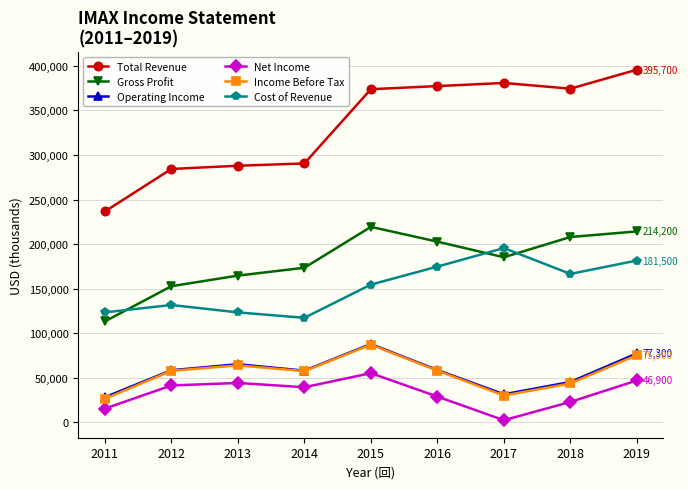

True or false: Income Before Tax and Total Revenue cross at least once.

False